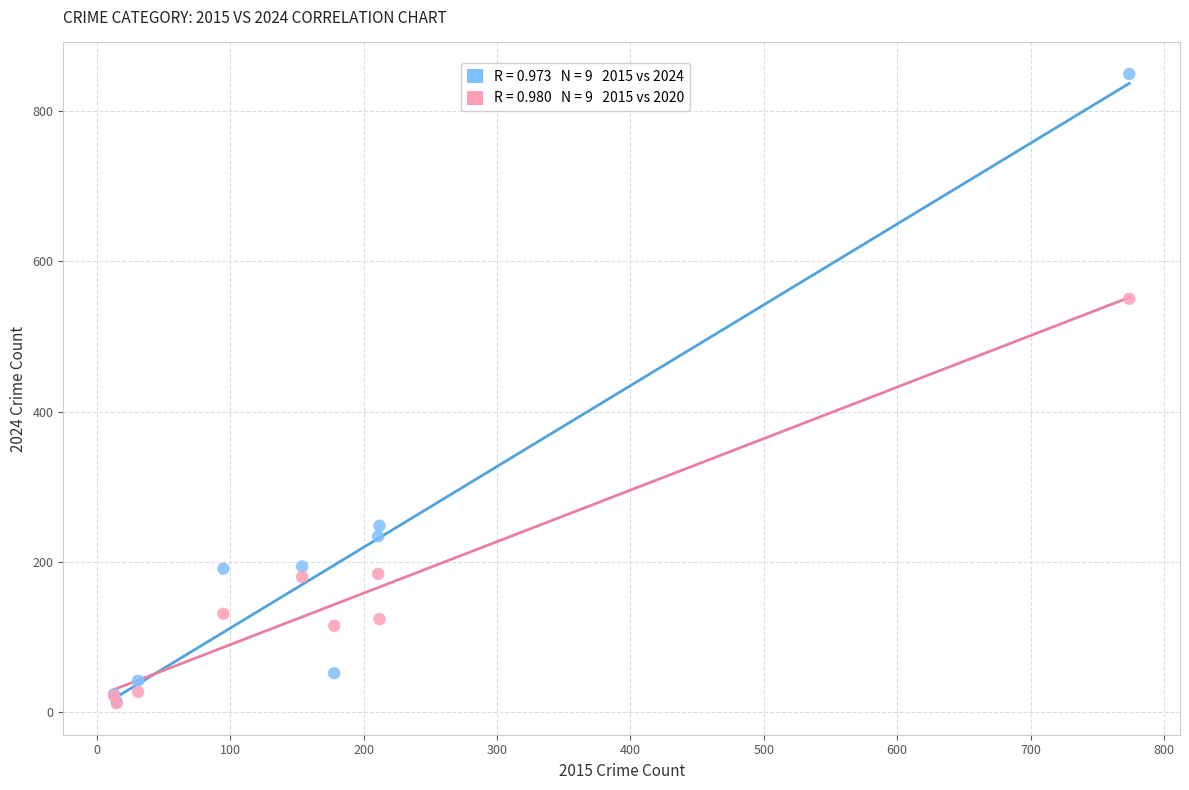

Across all series, what Y value is closest to 430?

550